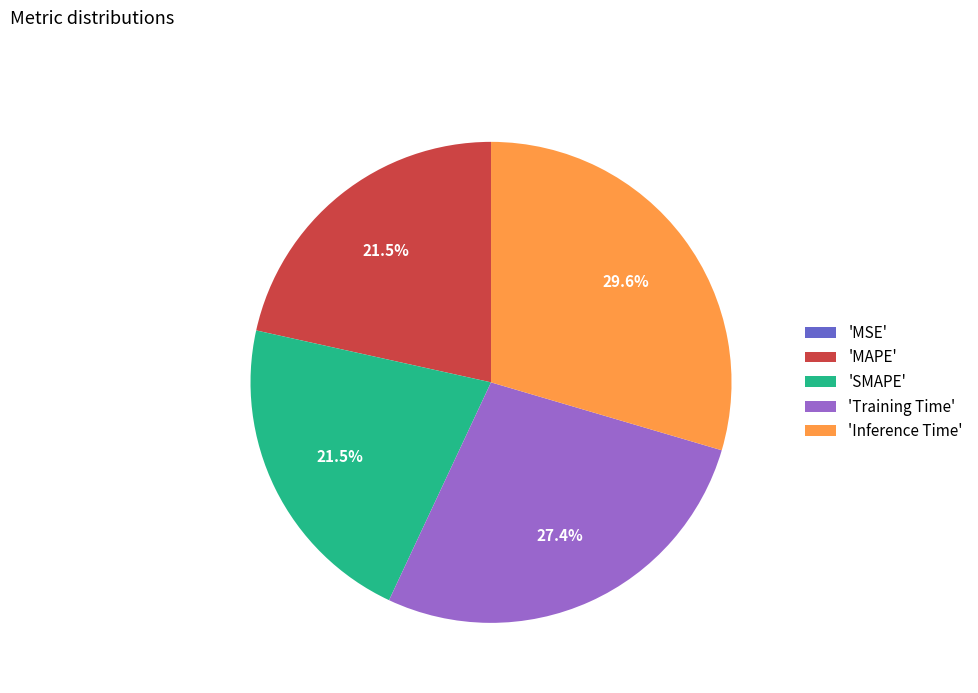

Is there a majority slice in this chart?

No